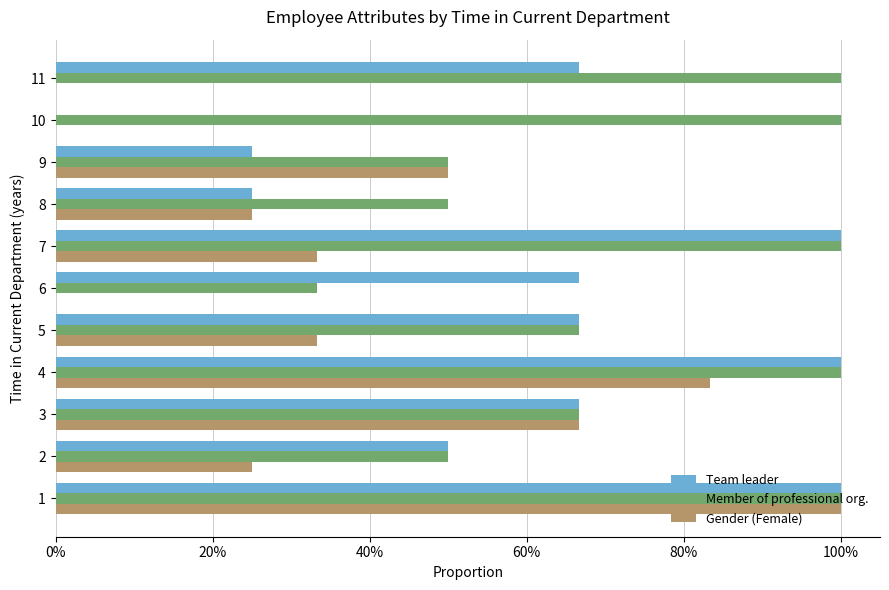

What are all the series names shown in the legend?

Team leader, Member of professional org., Gender (Female)